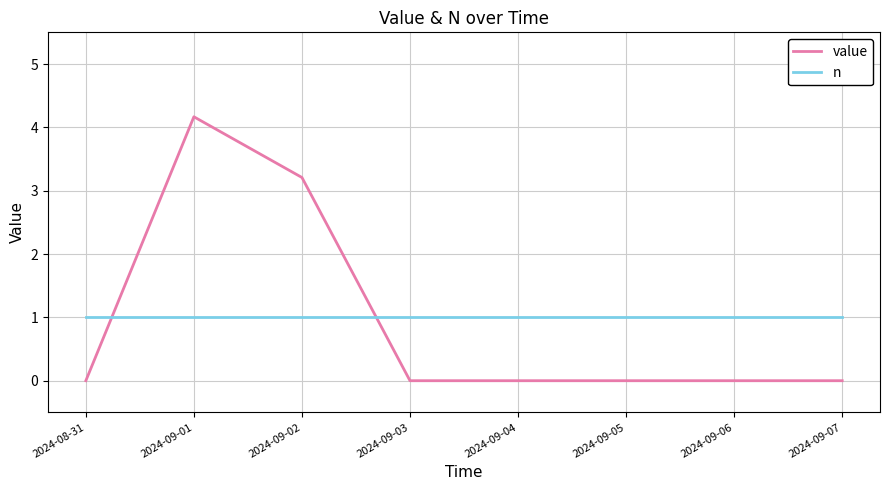

Does the chart display data point markers on the line(s)?

No